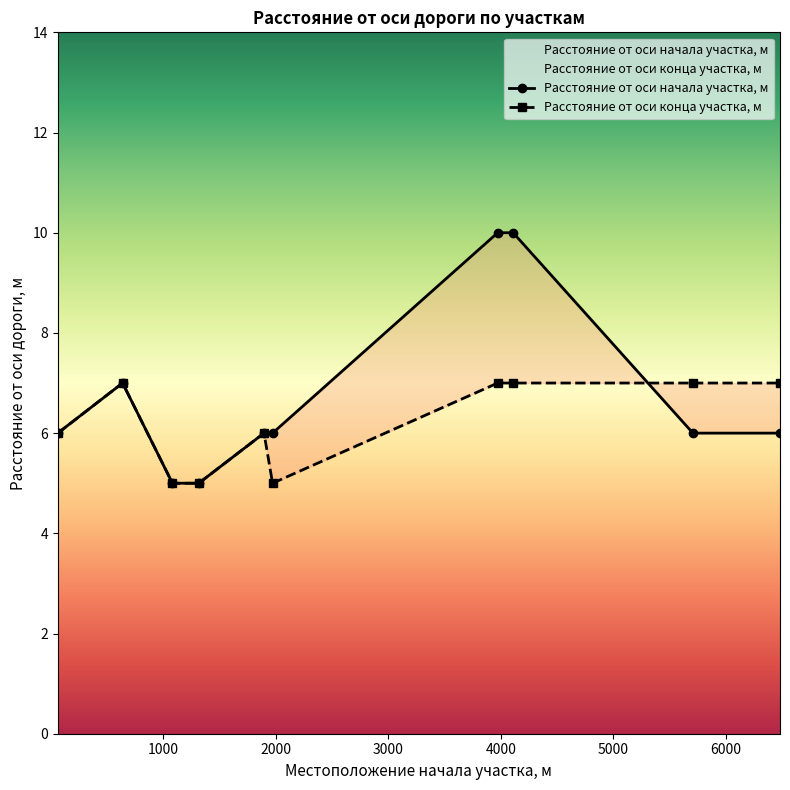

List the labels in order of Расстояние от оси дороги конца участка, м value, largest first.

637, 3971, 4108, 5706, 6480, 61, 1894, 1080, 1314, 1970